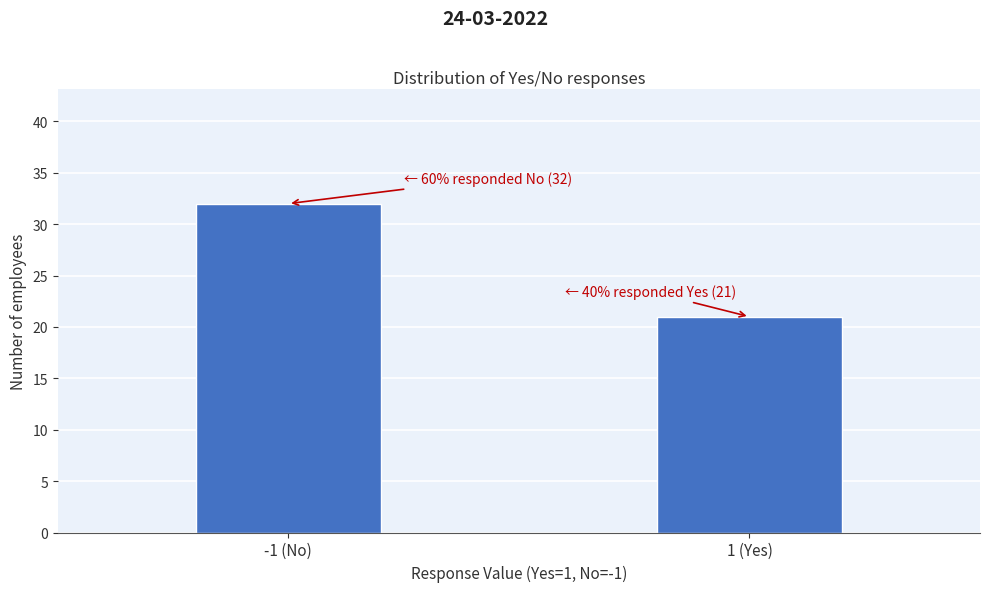

Reading left to right, extract all data points from this chart.

32	21